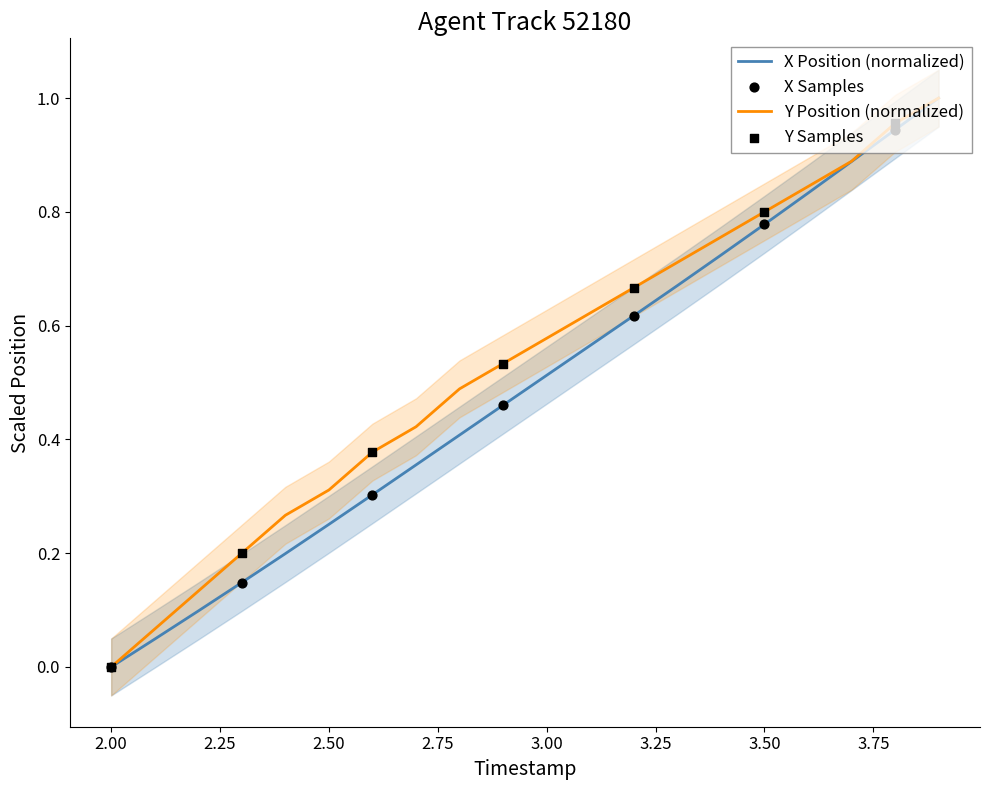

Which series has the largest Y range (max minus min)?

X